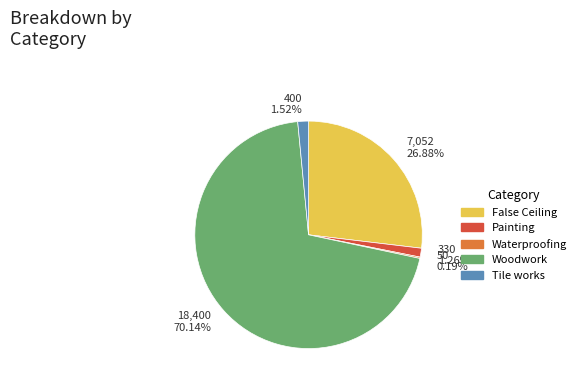

Is the sum of Woodwork and Painting greater than half?

Yes